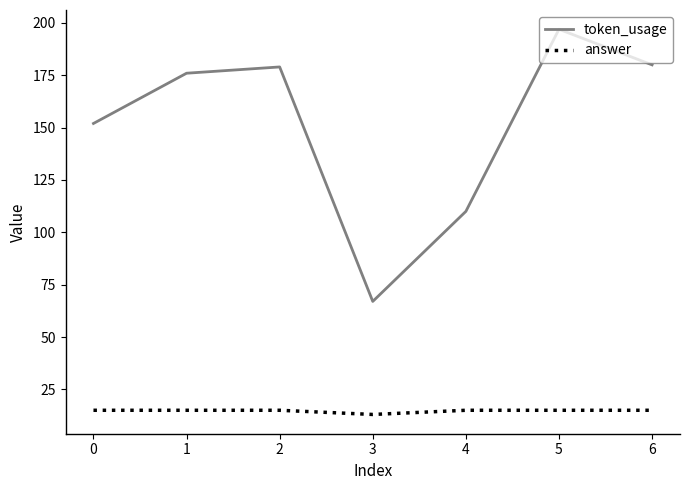

True or false: token_usage and answer cross at least once.

False